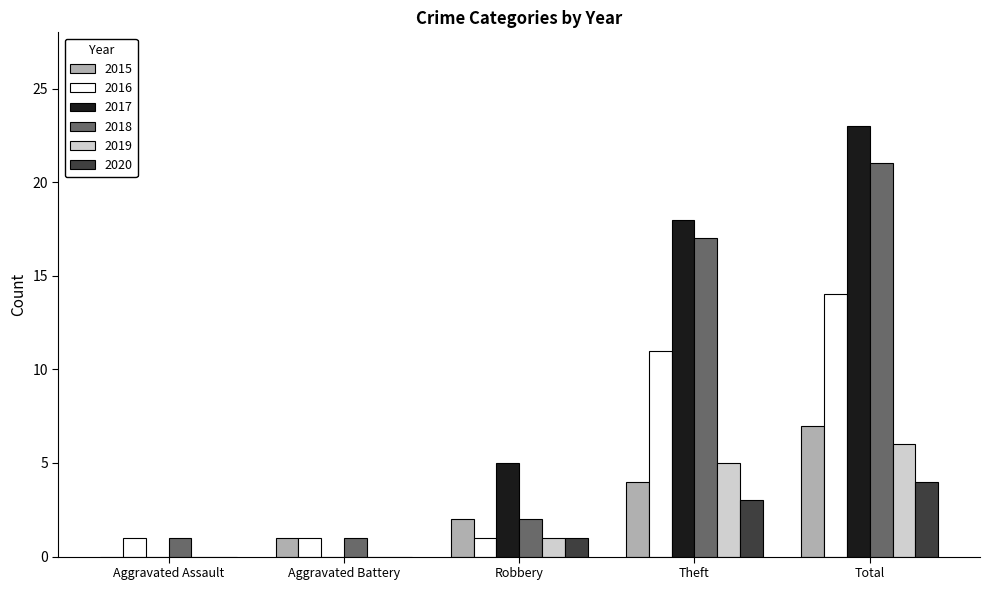

Which category has the highest value in the 2015 series?

Total